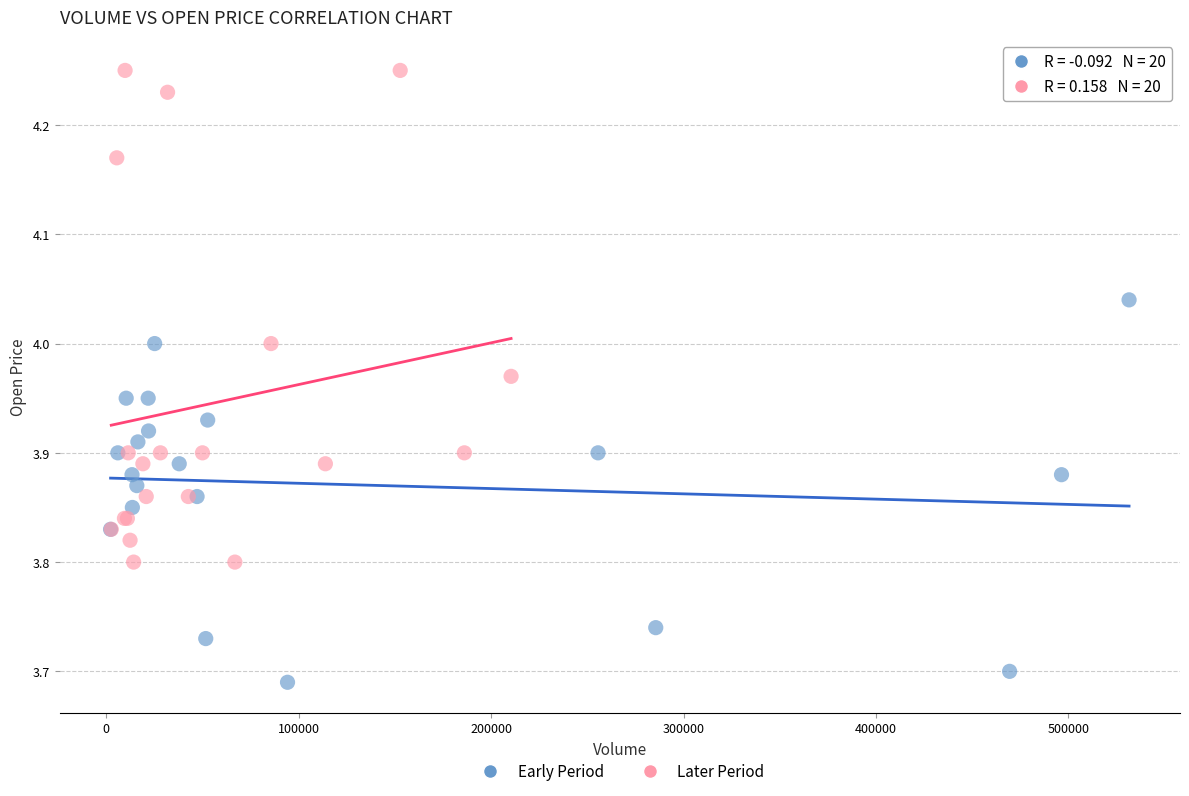

Which series contains the highest Y value?

Later Period